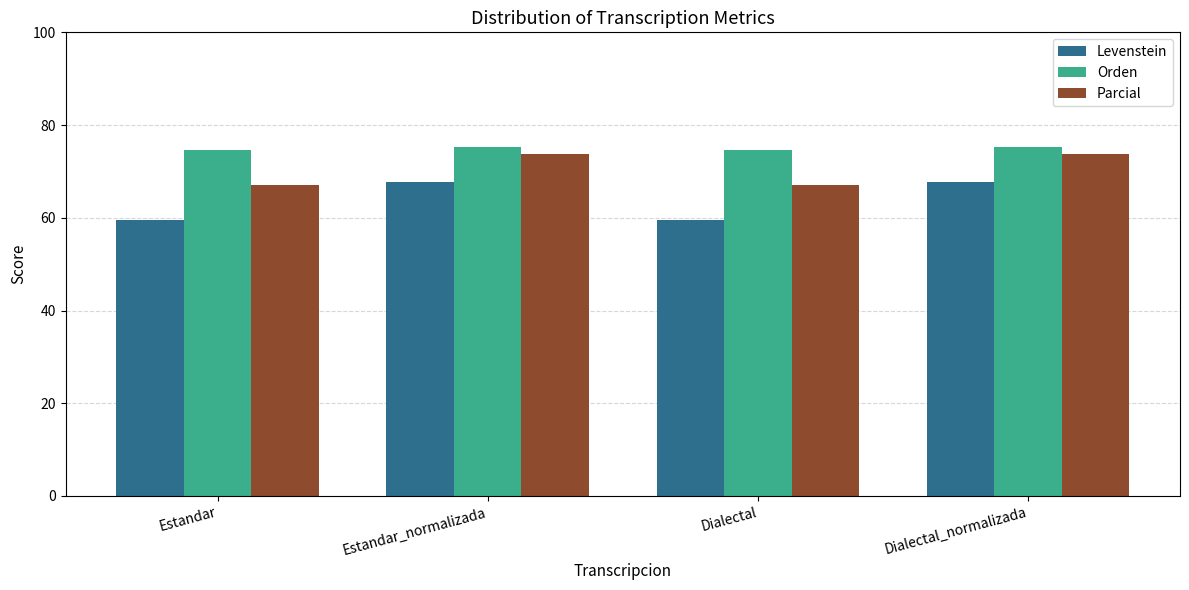

Which series has the largest total across all categories?

Orden